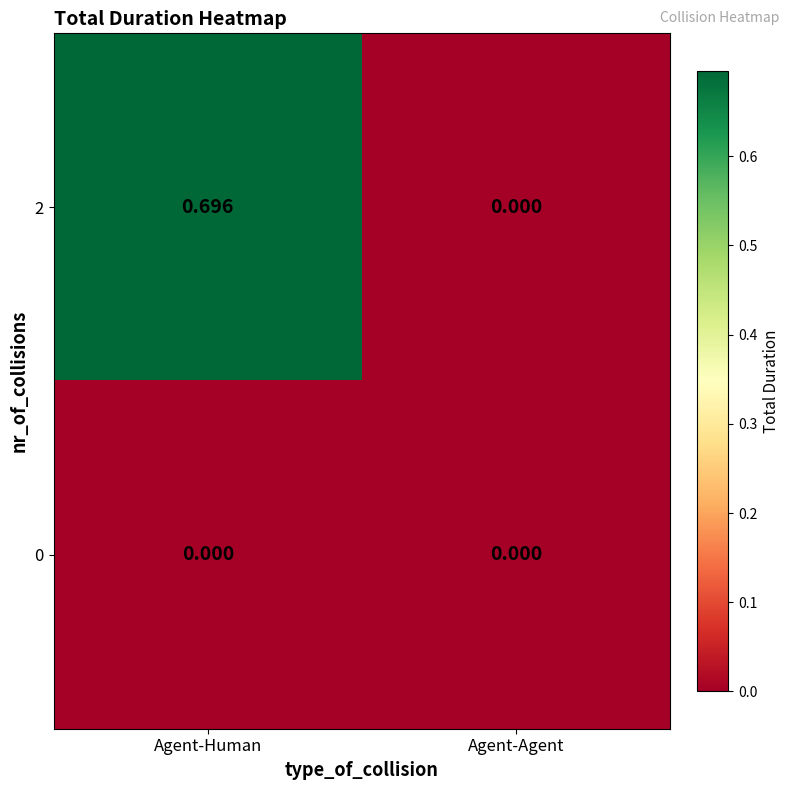

At which category does the chart reach its peak across all series?

Agent-Human